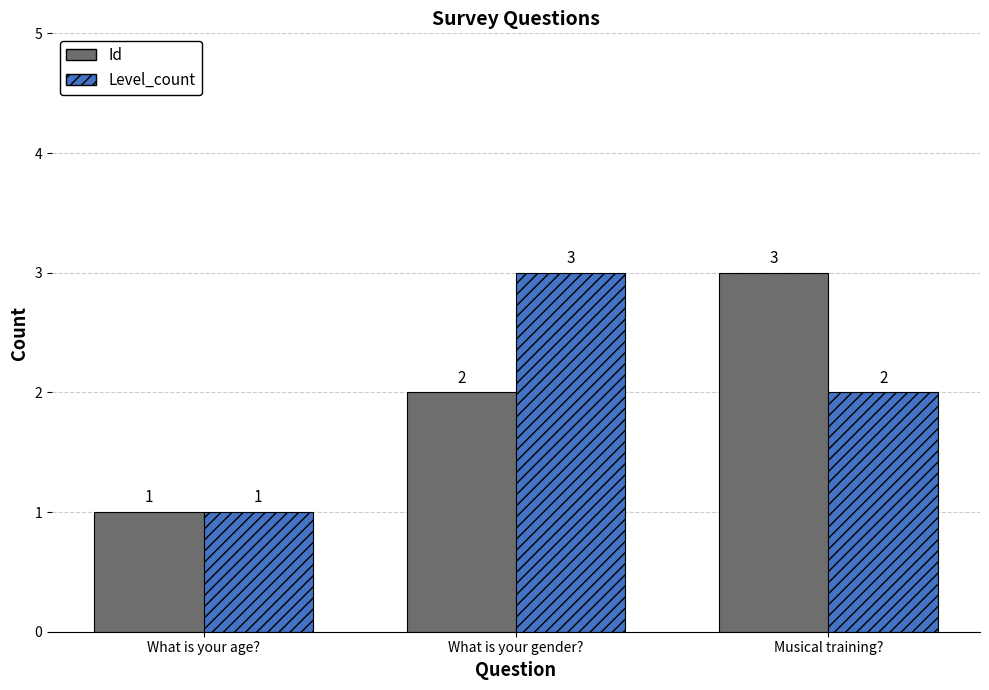

At which label is Level_count closest to 2?

Musical training?